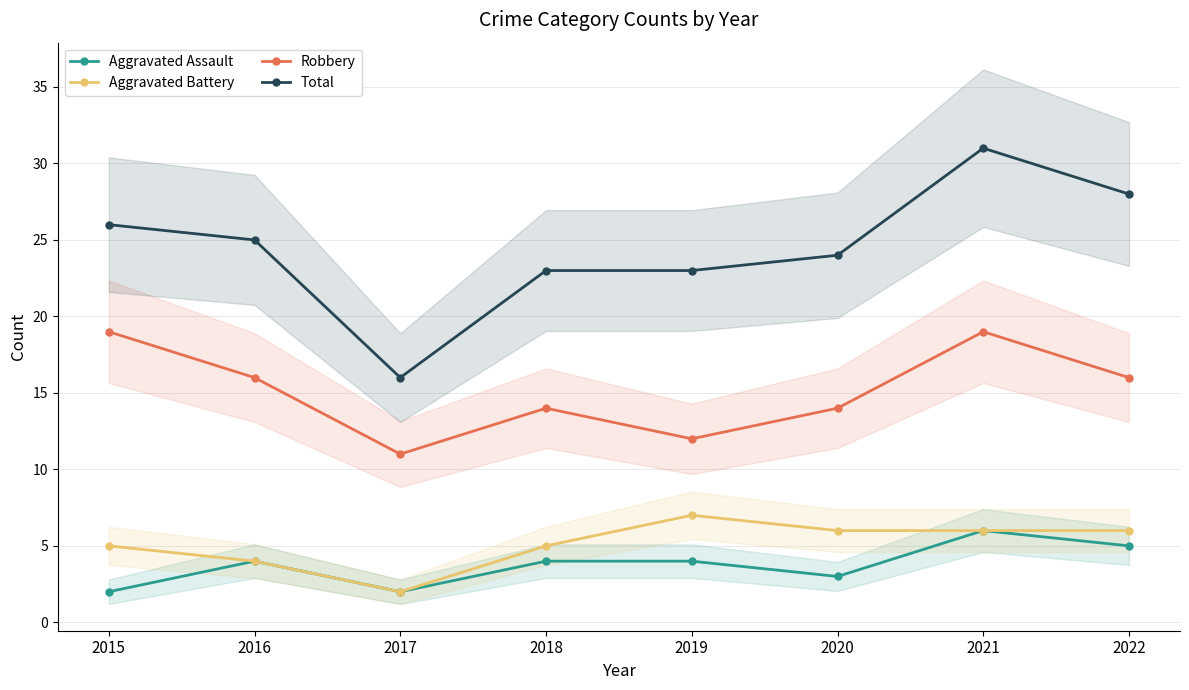

How many interior local peaks does the Total series have?

1